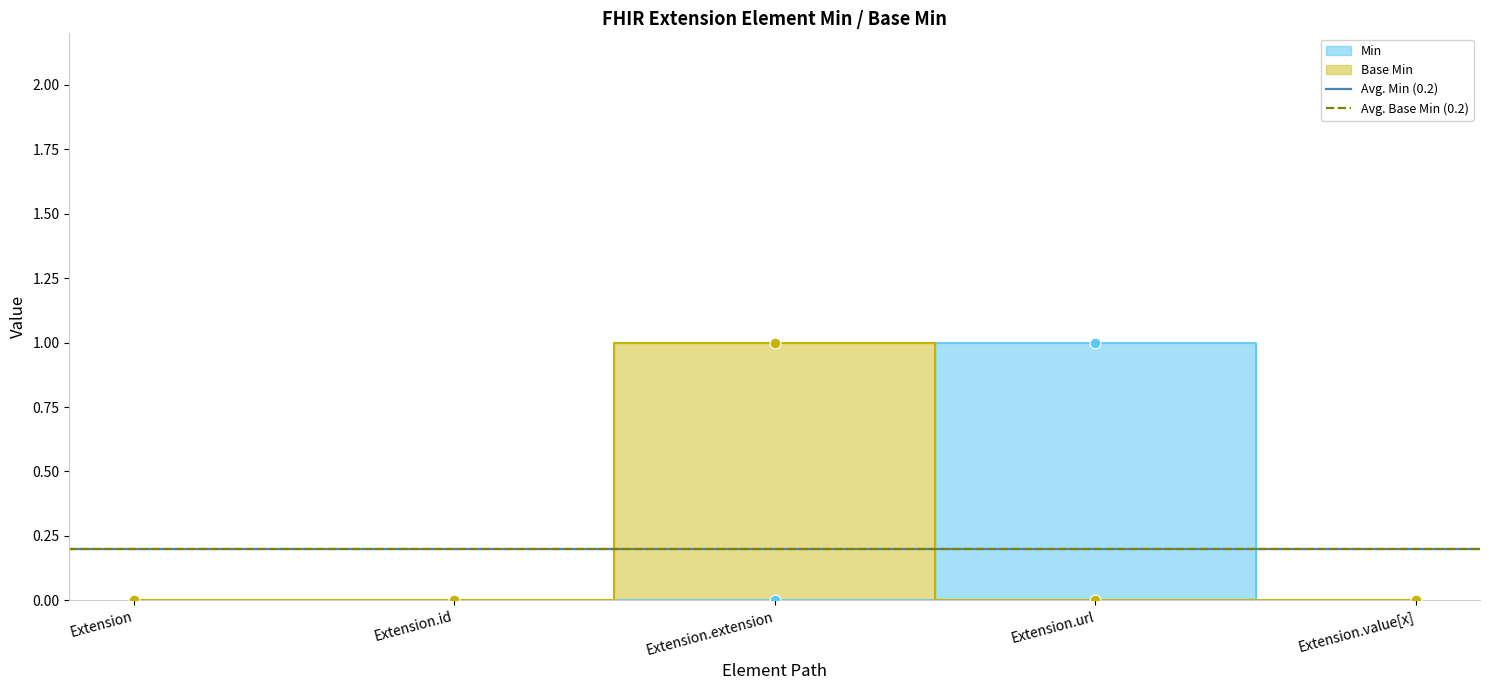

Which series contains the lowest Y value?

Min